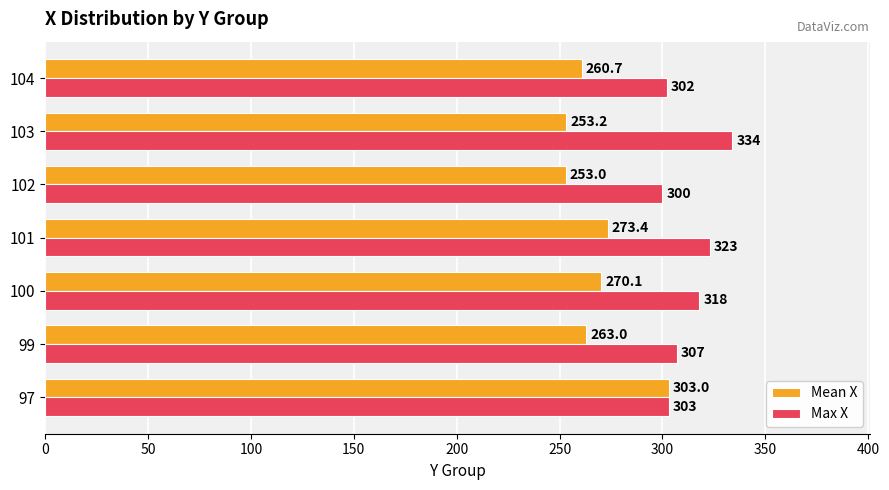

What is the difference between the Max X values at 101 and 102?

23.0